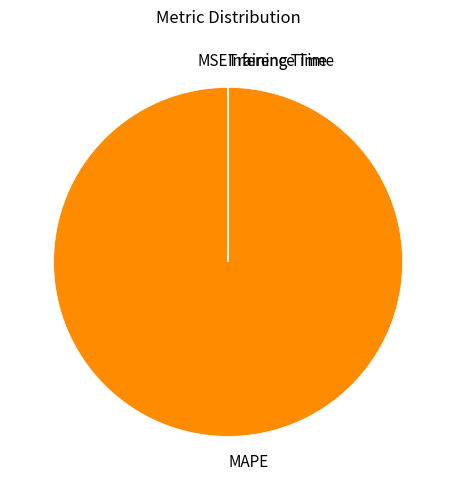

Is there any slice that represents more than half of the pie?

Yes